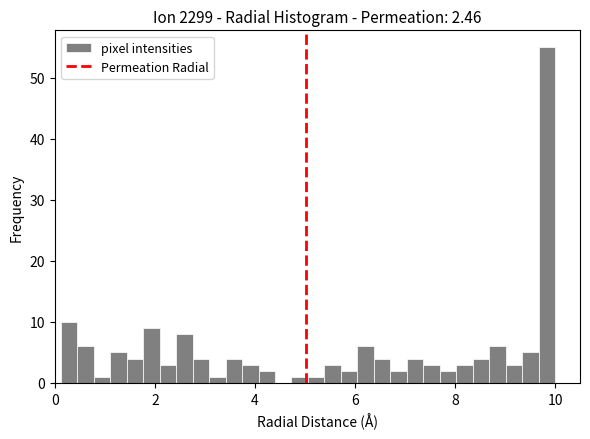

Around what value on the x-axis is the tallest bar? Give the approximate position of its centre, as read against the axis.

9.8